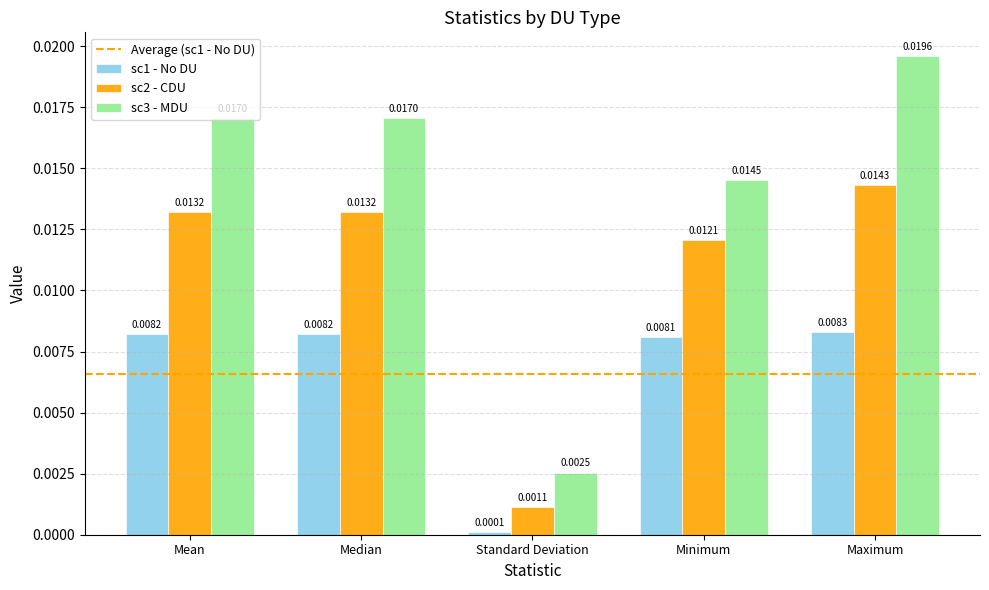

At which category is the sum across all series the highest?

Maximum